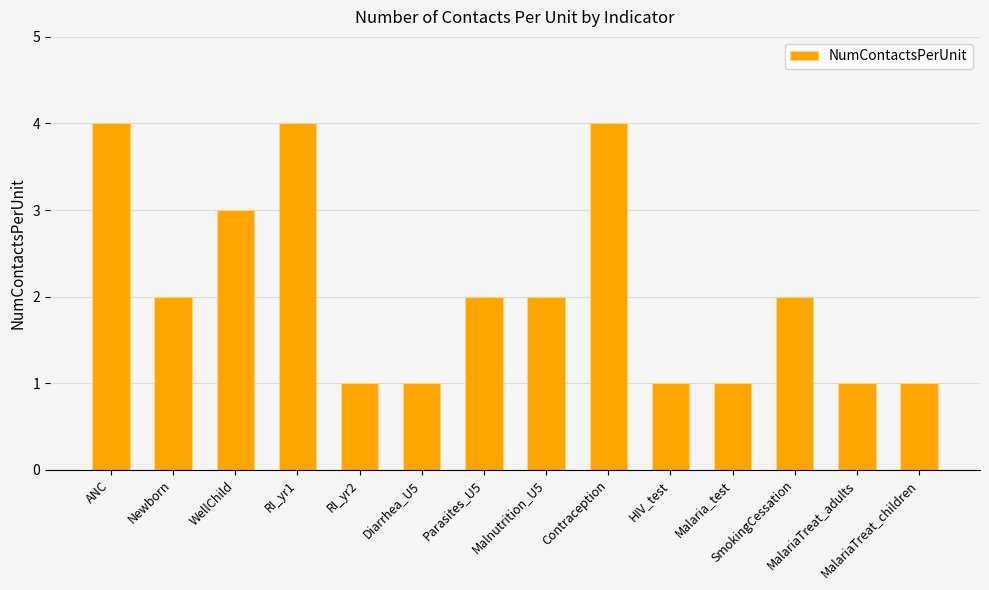

Count the number of categories in the chart.

14